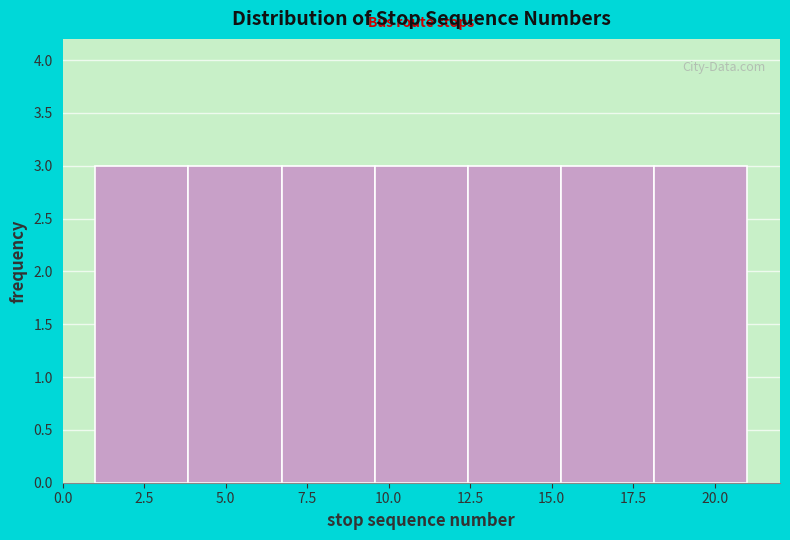

Reading left to right, transcribe this chart: for each bar, give the range it covers on the x-axis and its height. Neither the bar edges nor the heights are printed on the chart, so give them approximately, as read against the axes.

1.0 to 4.0: 3
4.0 to 6.5: 3
6.5 to 9.5: 3
9.5 to 12.5: 3
12.5 to 15.5: 3
15.5 to 18.0: 3
18.0 to 21.0: 3